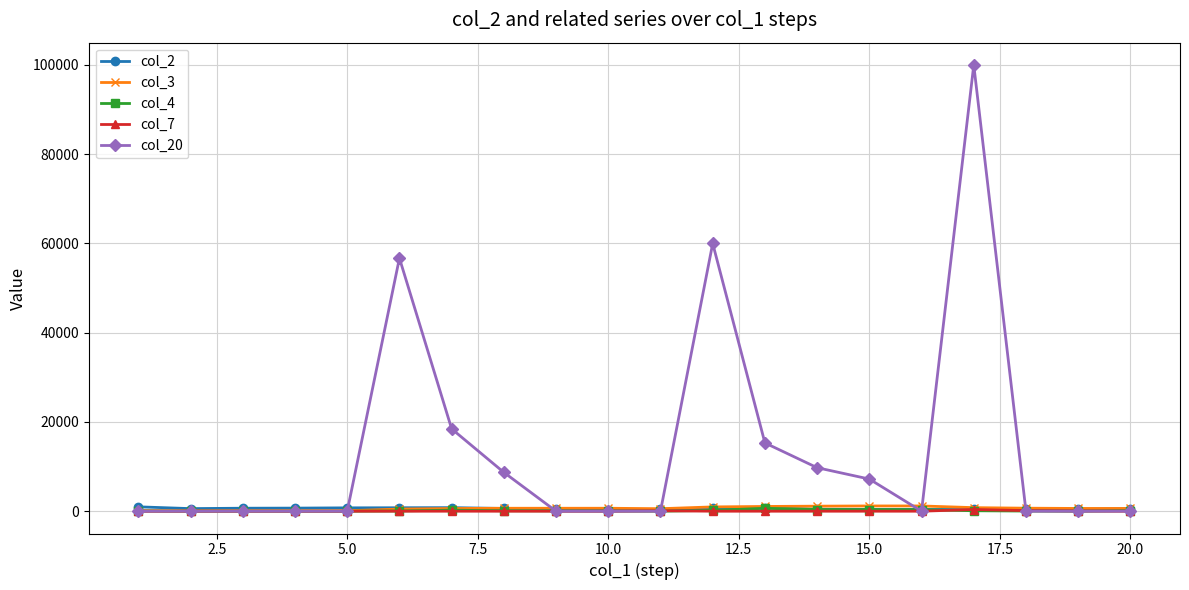

What is the greatest value displayed?

100000